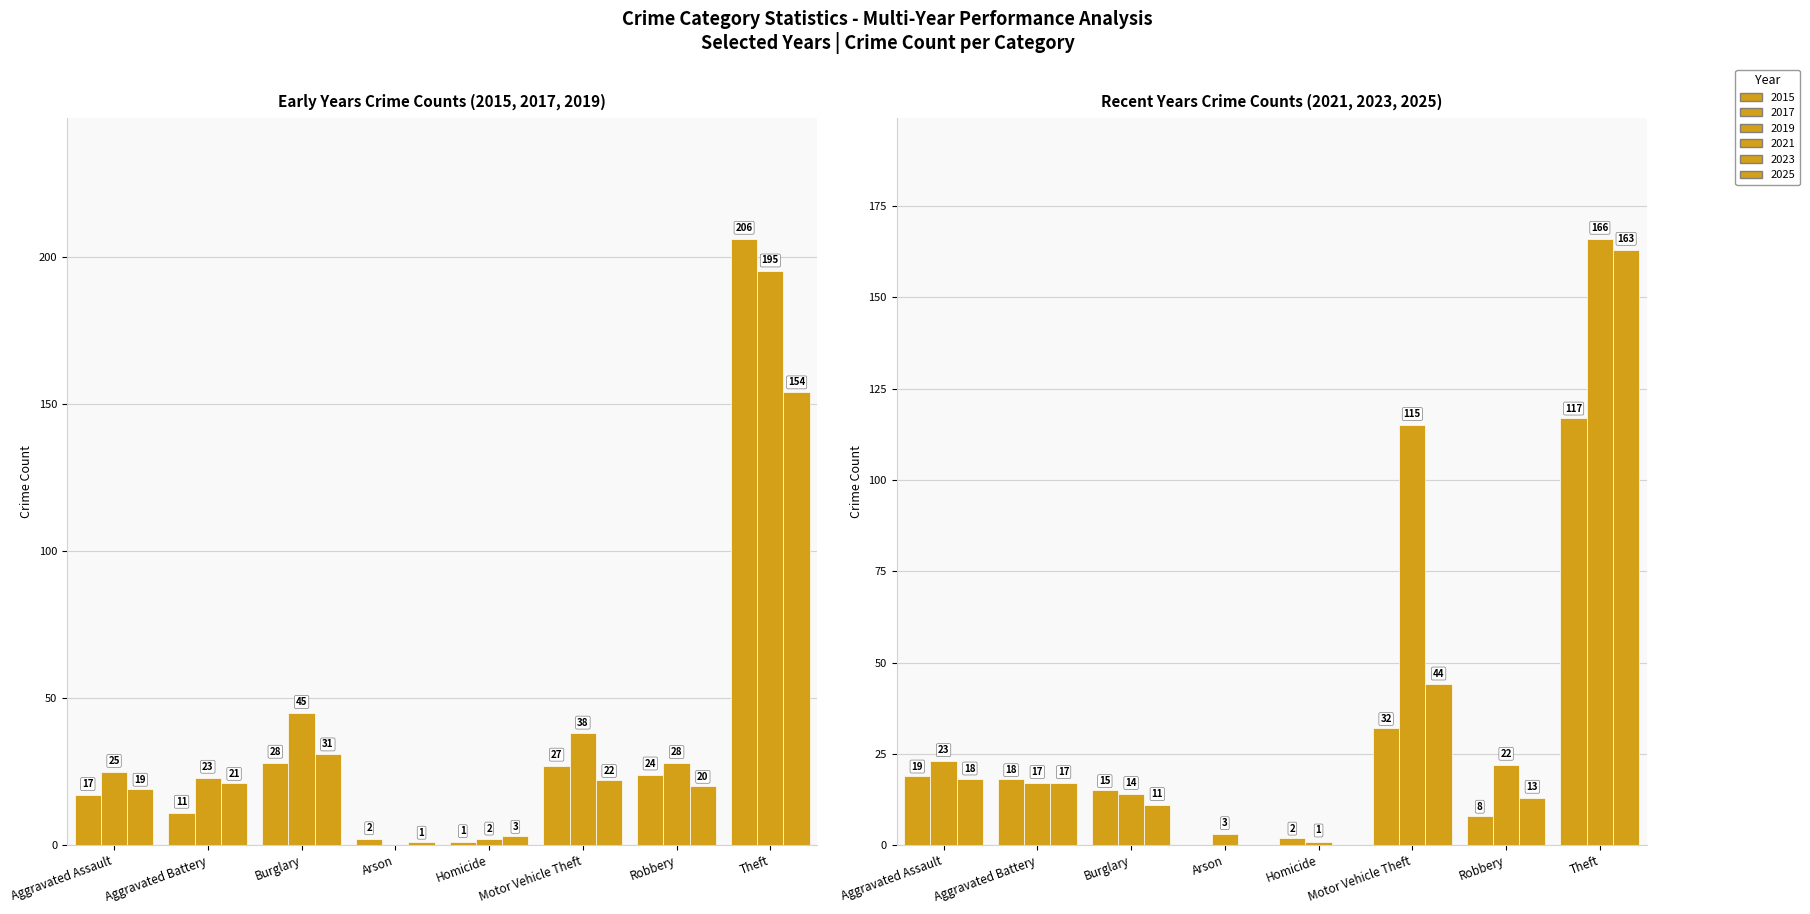

What is the value of the 2023 bar at the 7th from the left?

22